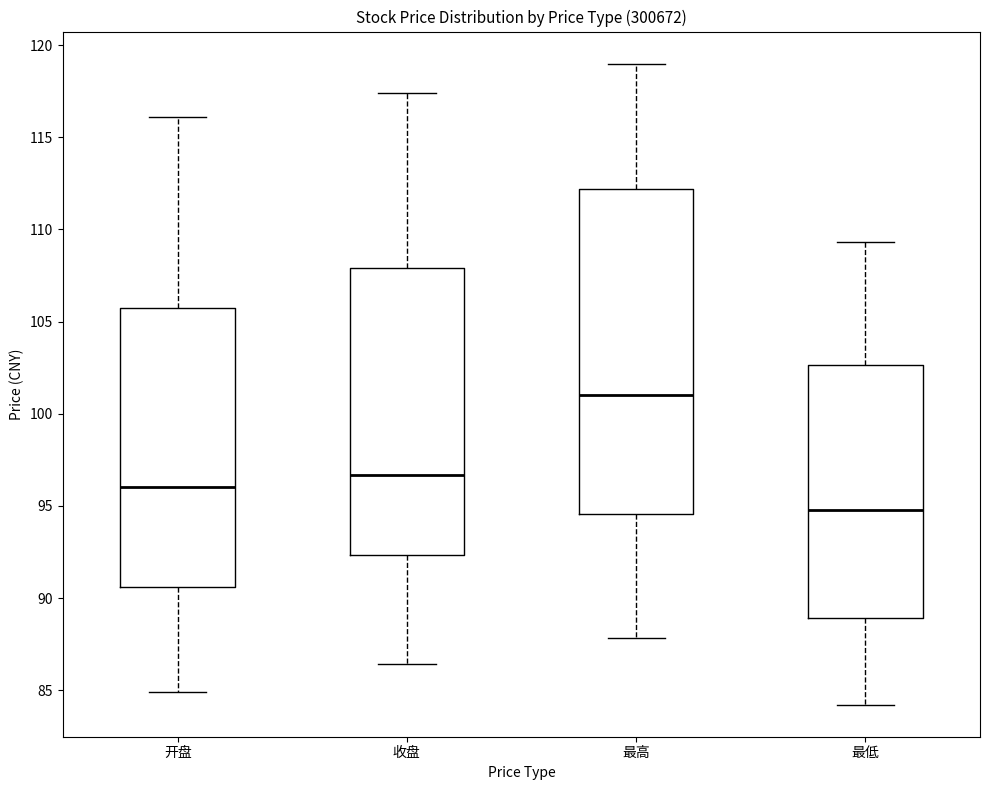

Where does the upper whisker of the box for 最高 end on the y-axis? The values are not printed on the chart, so give them approximately, as read against the axis.

119.0